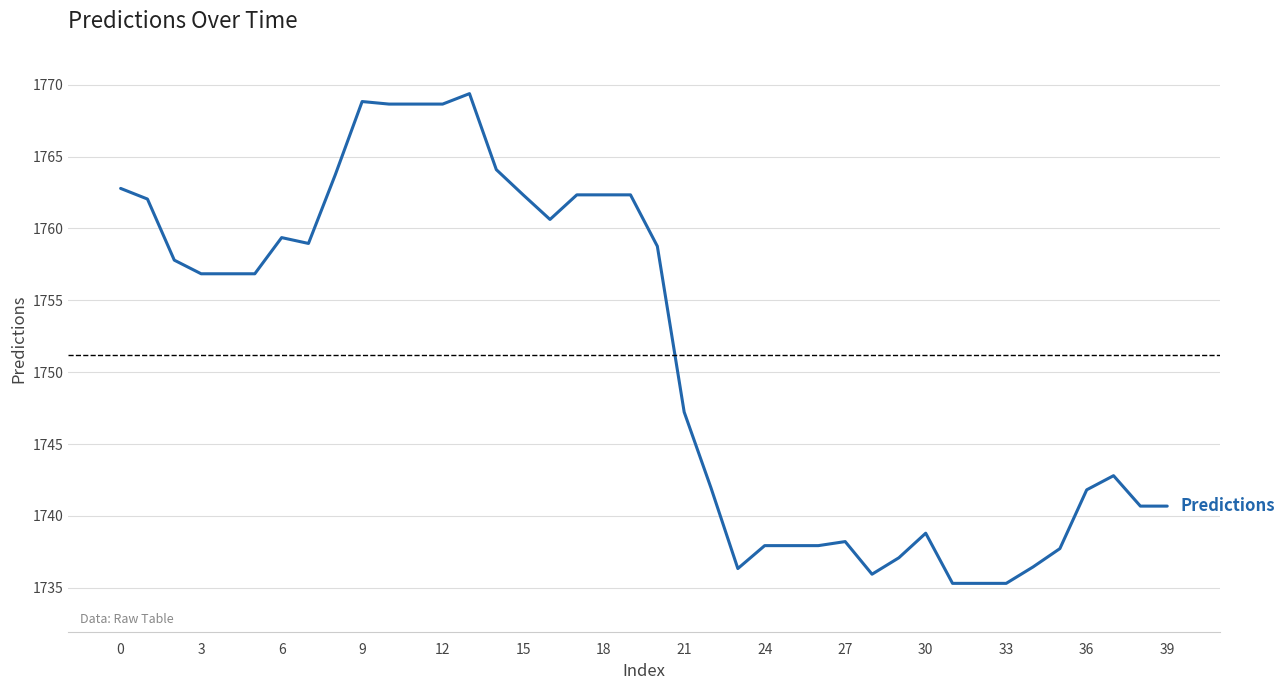

What is the minimum value shown in the chart?

1735.3